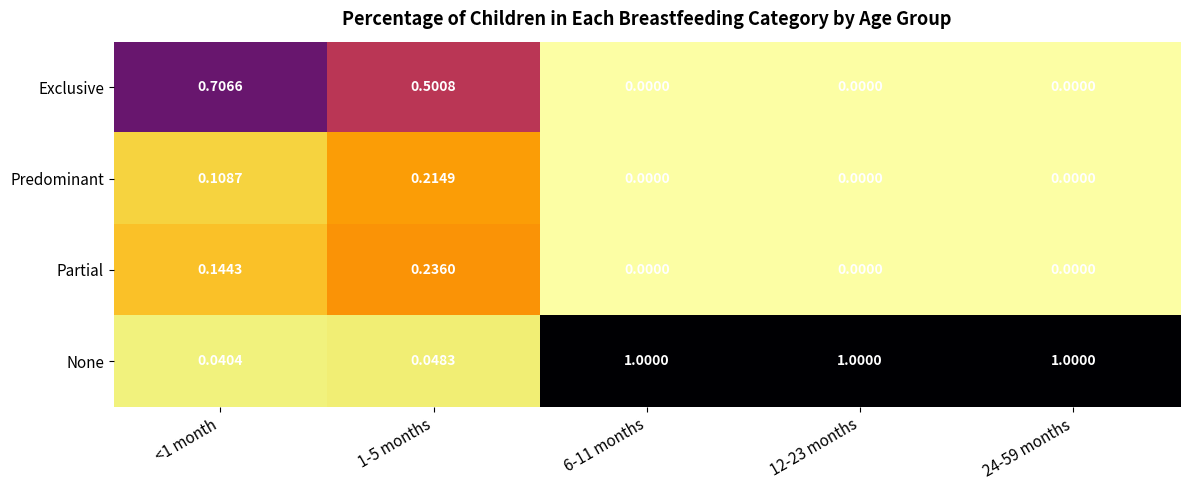

Which series has the largest range (max minus min)?

None